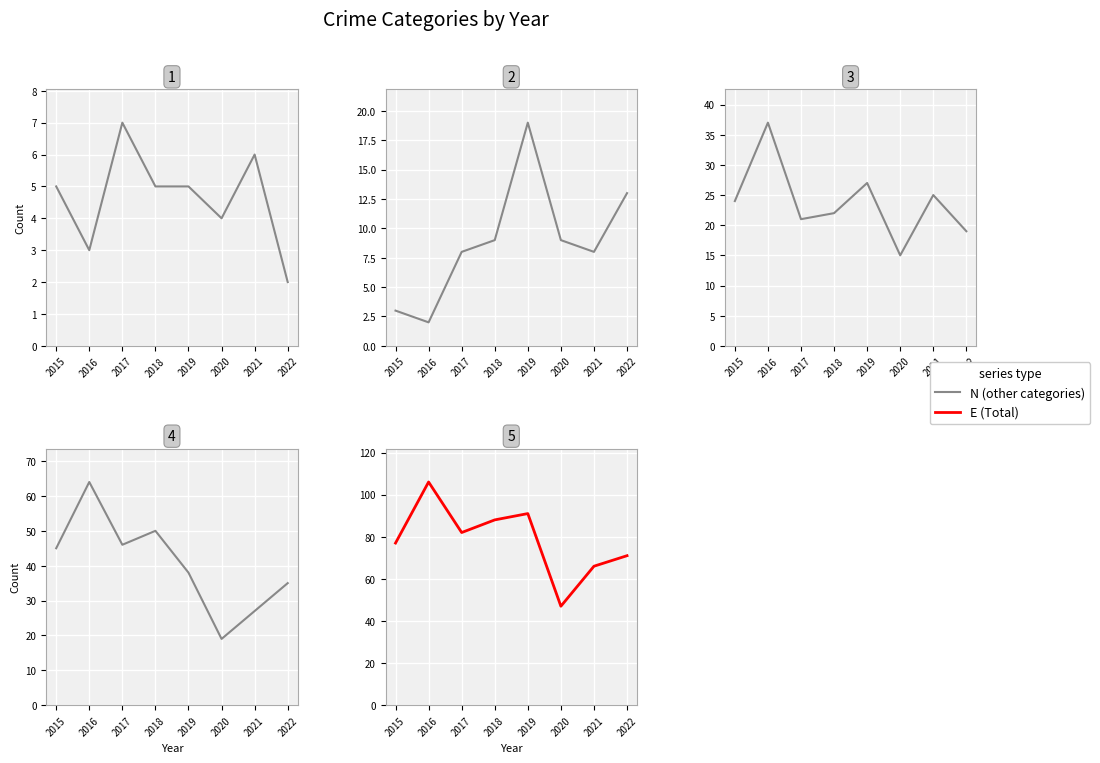

Between 2016 and 2017, which is larger?

2017